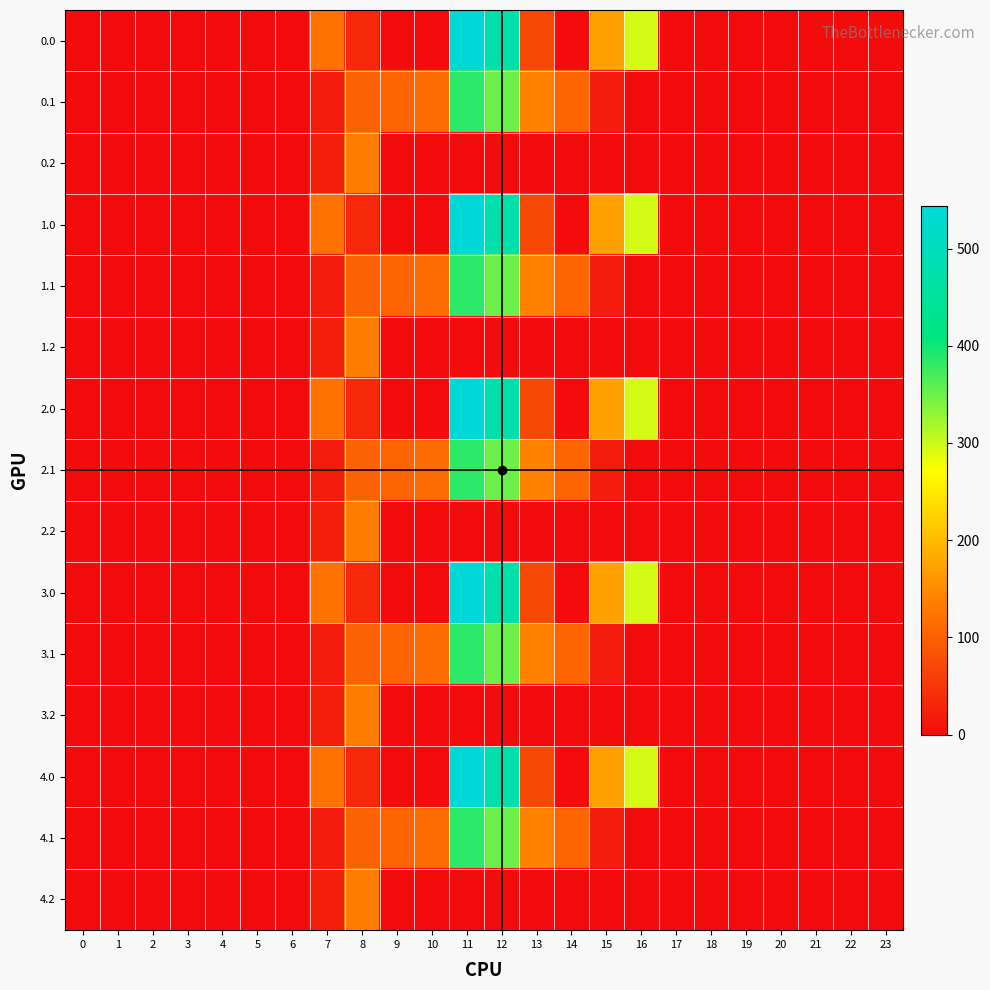

Between 4 and 12, which is larger?

12